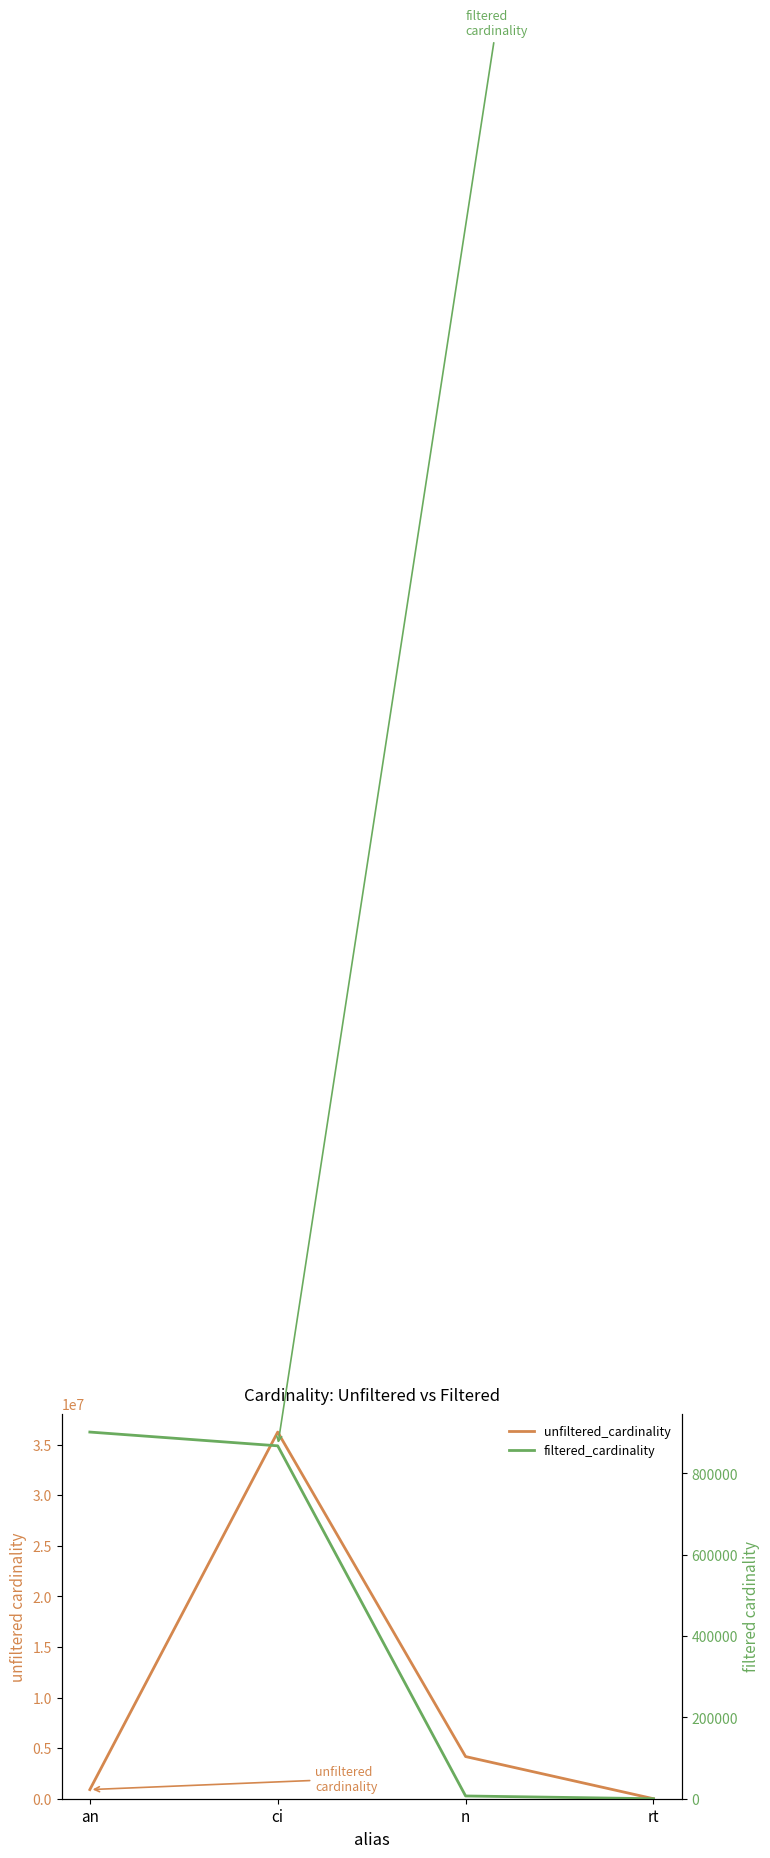

At which category does unfiltered_cardinality reach its first local peak?

ci